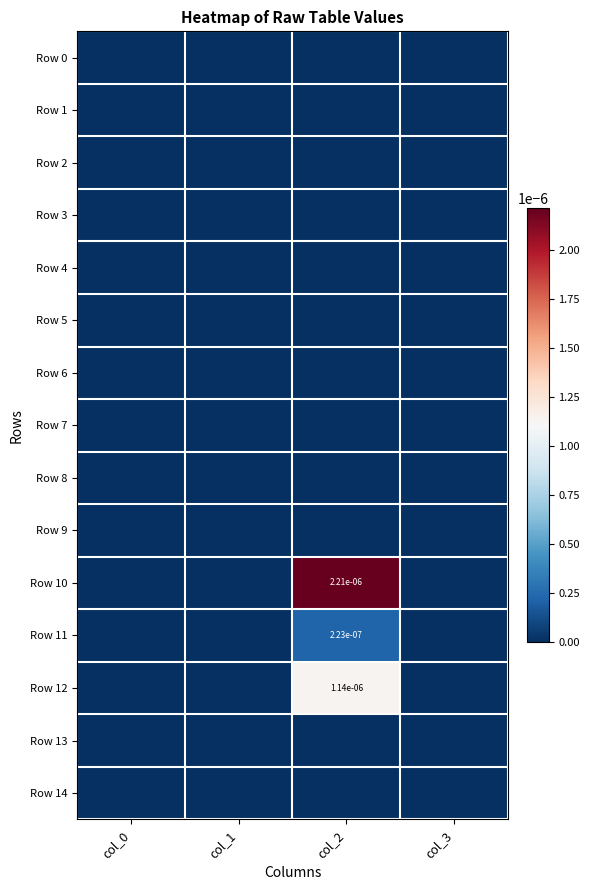

Is the value of Row 11 at col_0 greater than the value of Row 8 at col_3?

No